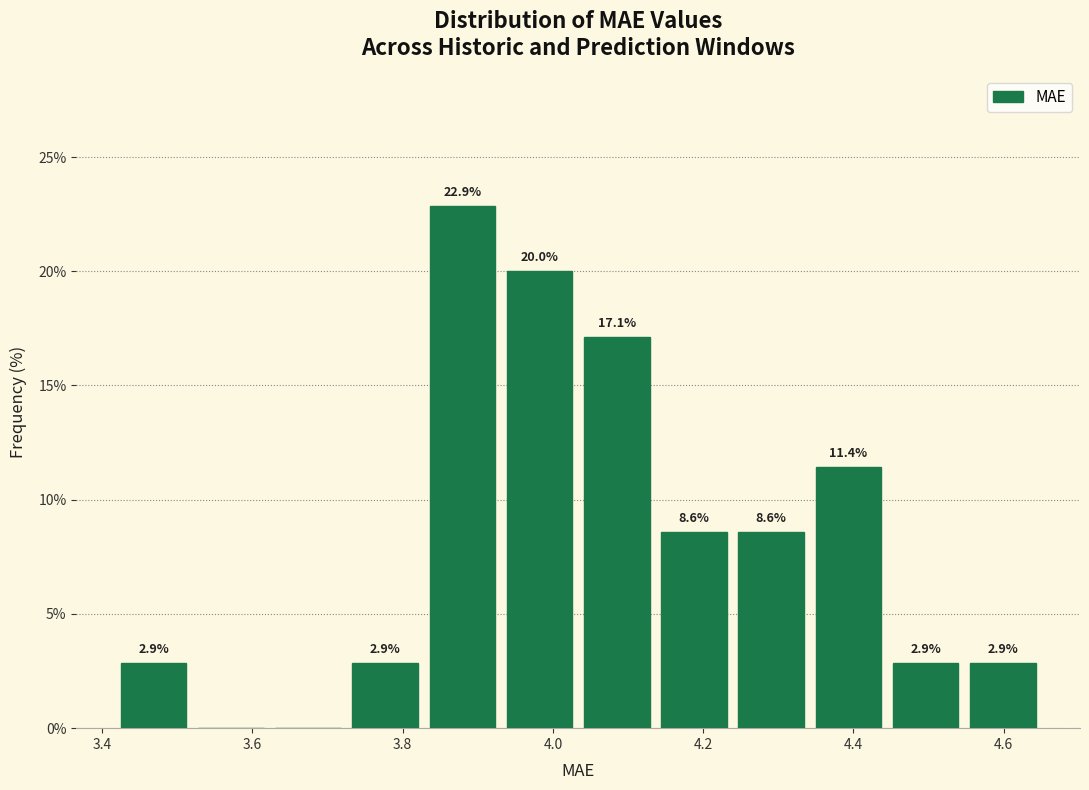

Over which range of the x-axis is the bar tallest?

3.82 to 3.94